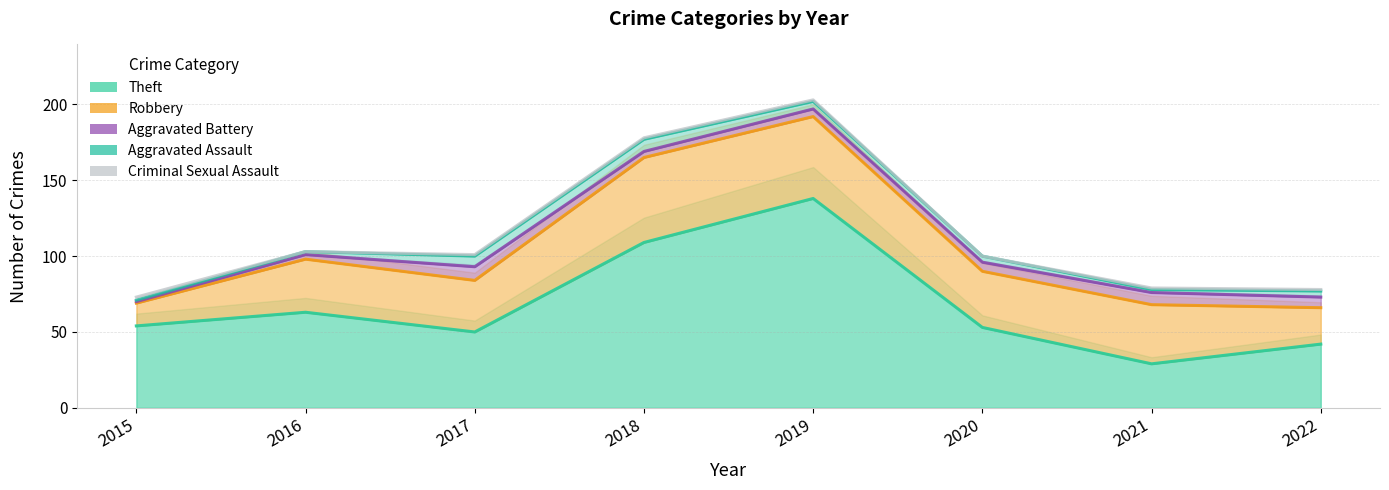

List the series in order of their peak value, lowest first.

Criminal Sexual Assault, Aggravated Assault, Aggravated Battery, Robbery, Theft